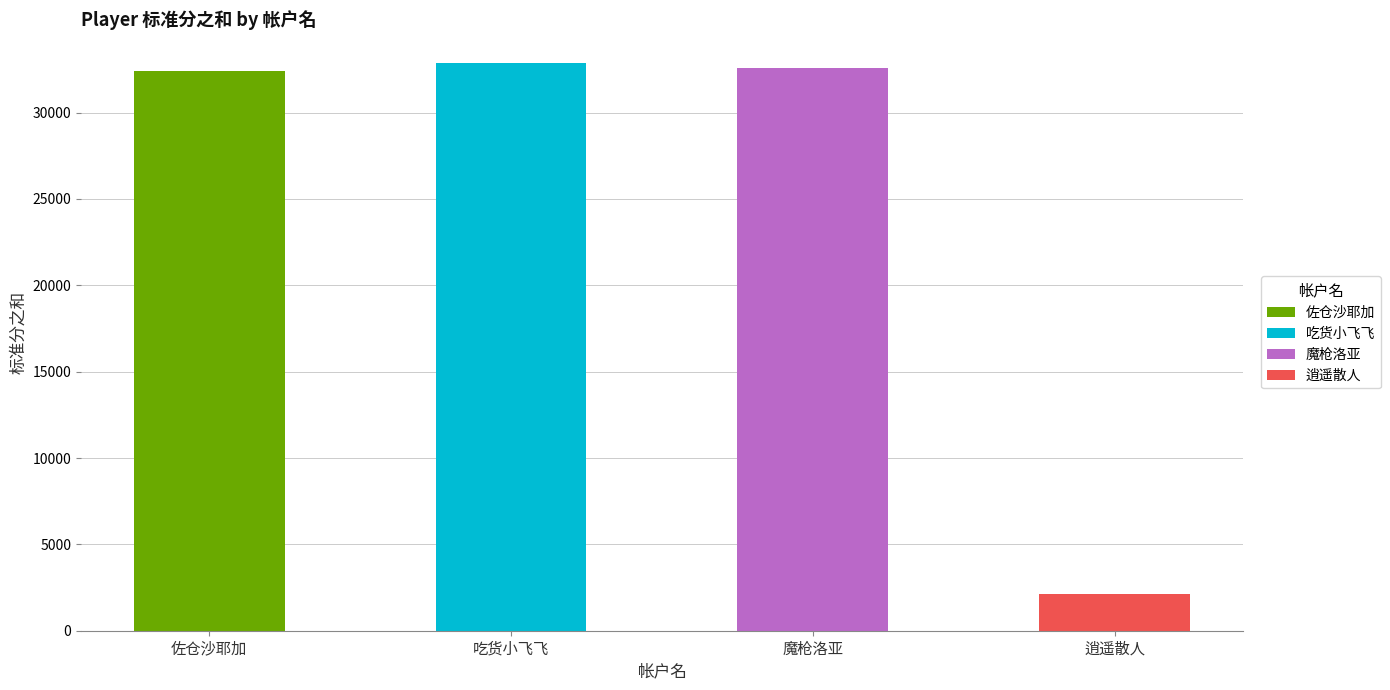

At which category does the chart reach its minimum across all series?

逍遥散人